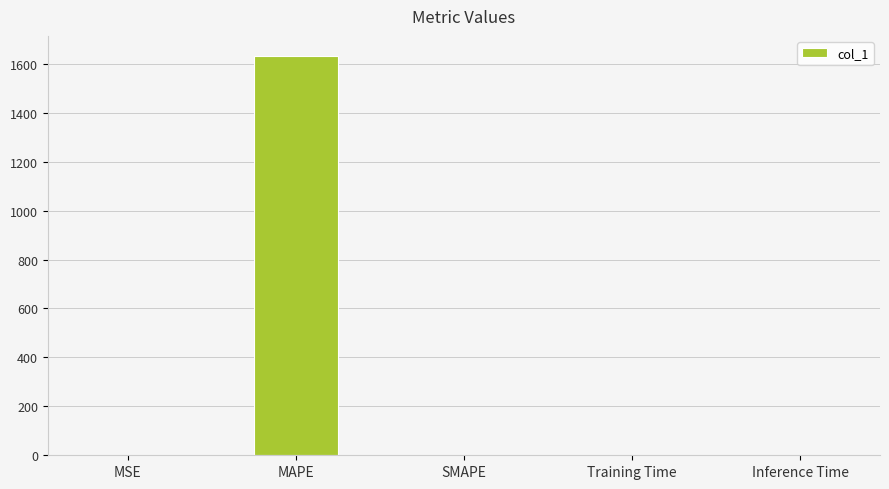

What is the sum of all values?

1633.3